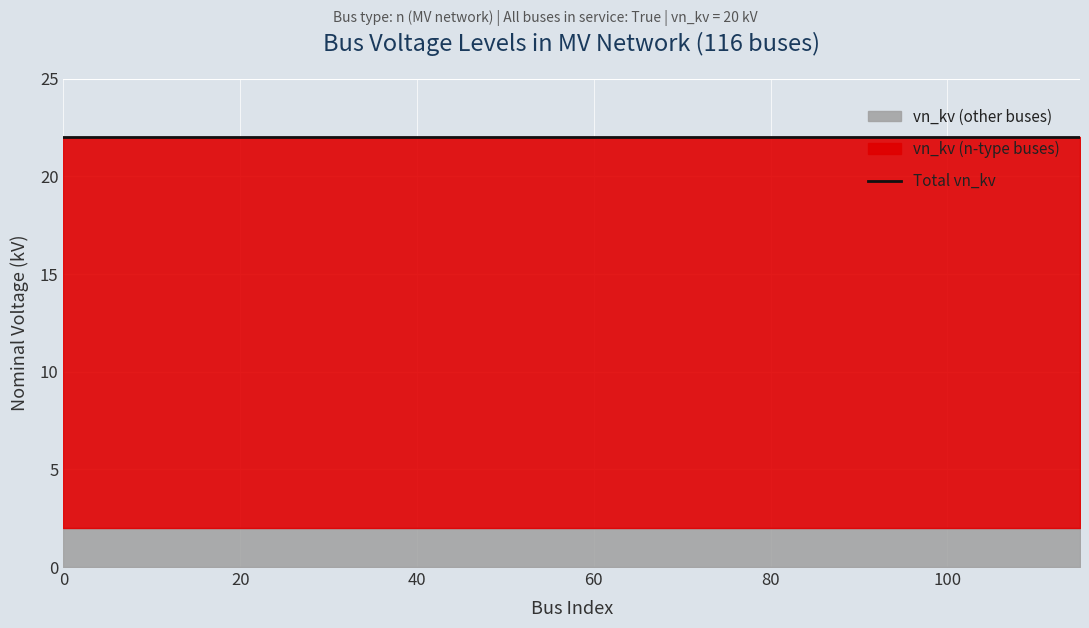

Which series changed the most between 40 and 45?

vn_kv (n-type buses)